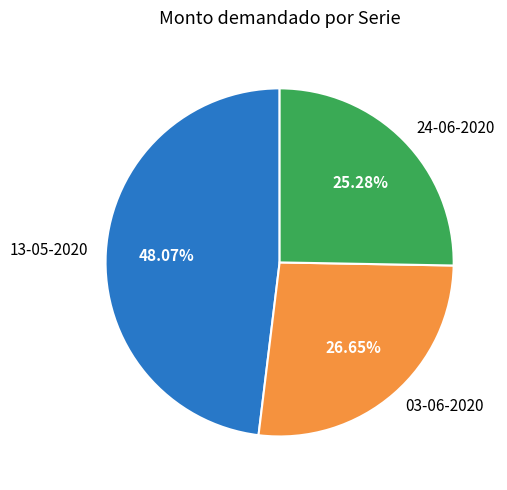

To the nearest percent, what portion does 24-06-2020 represent?

25%